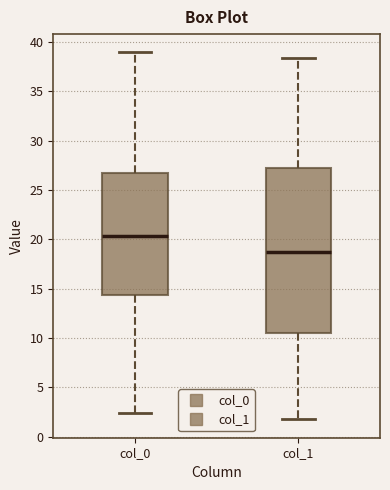

Where does the upper whisker of the box for col_0 end on the y-axis? The values are not printed on the chart, so give them approximately, as read against the axis.

39.0